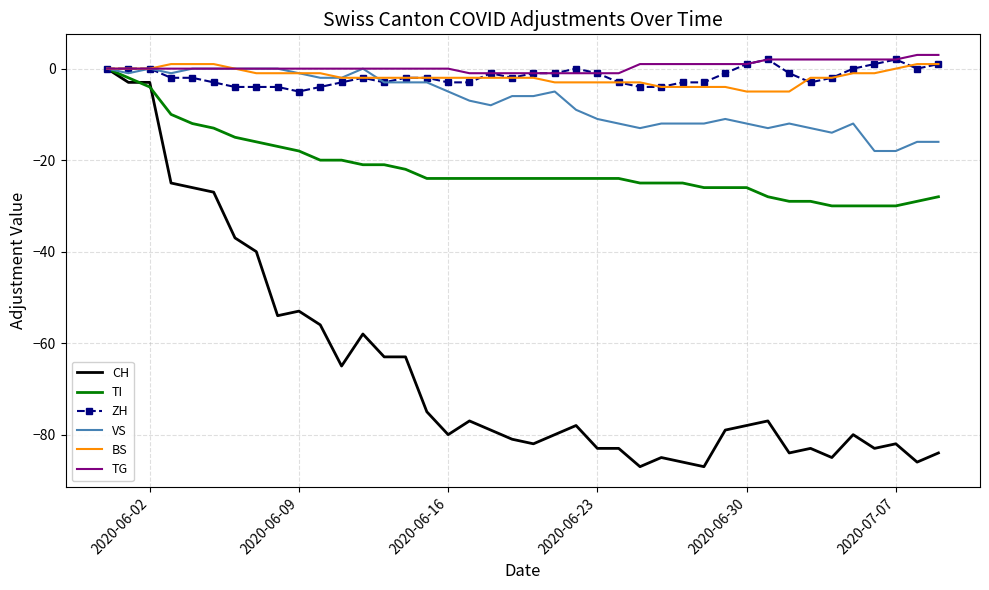

What is the maximum value shown in the chart?

3